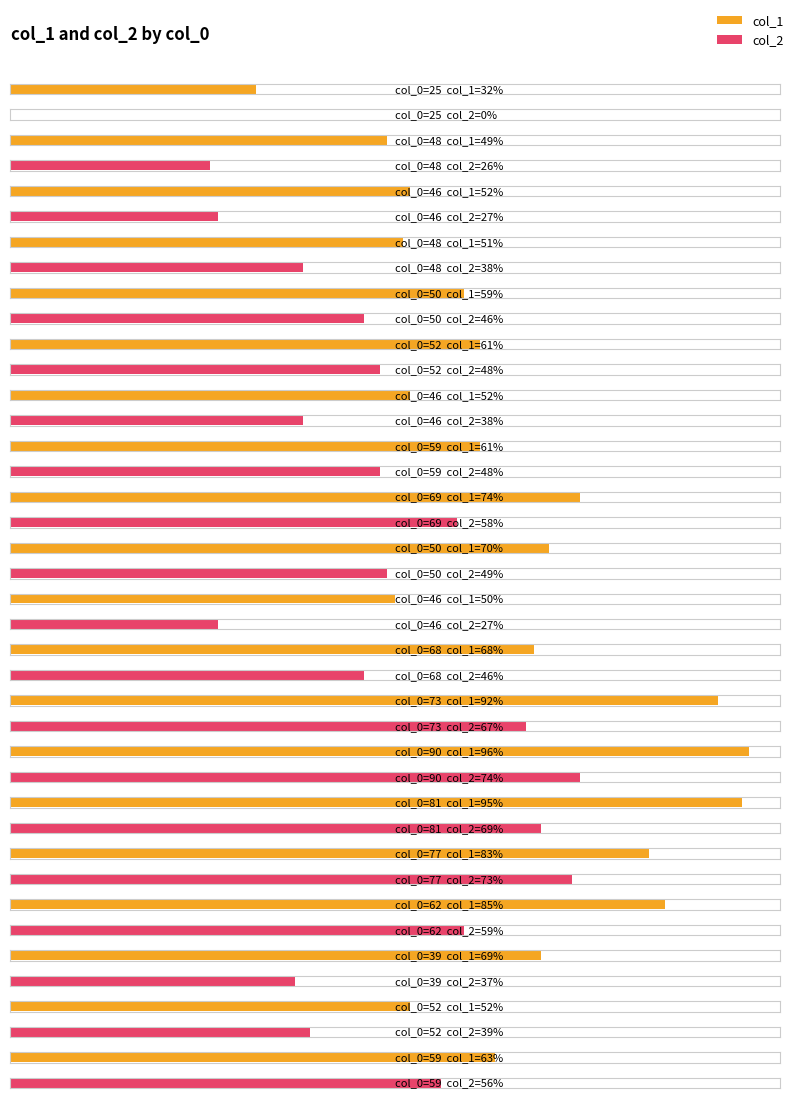

Rank the series by their average value, from lowest to highest.

col_2, col_1